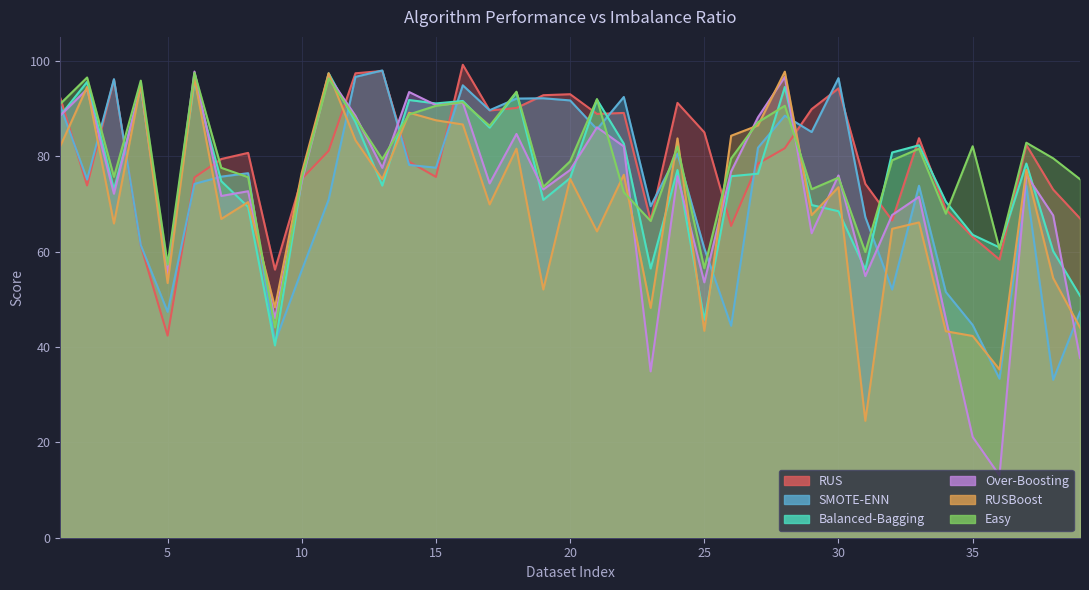

The Balanced-Bagging series shows 56.3 at 6. True or false?

False